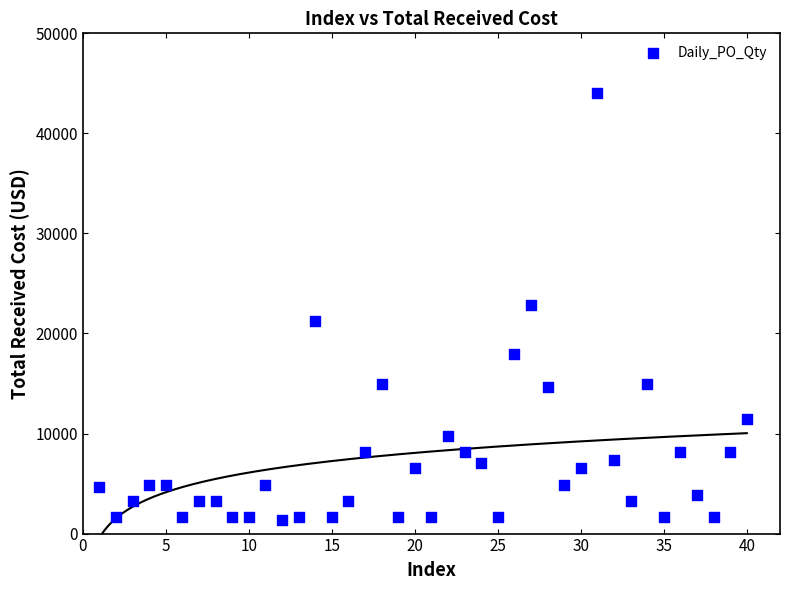

What is the range of X values (max minus min)?

39